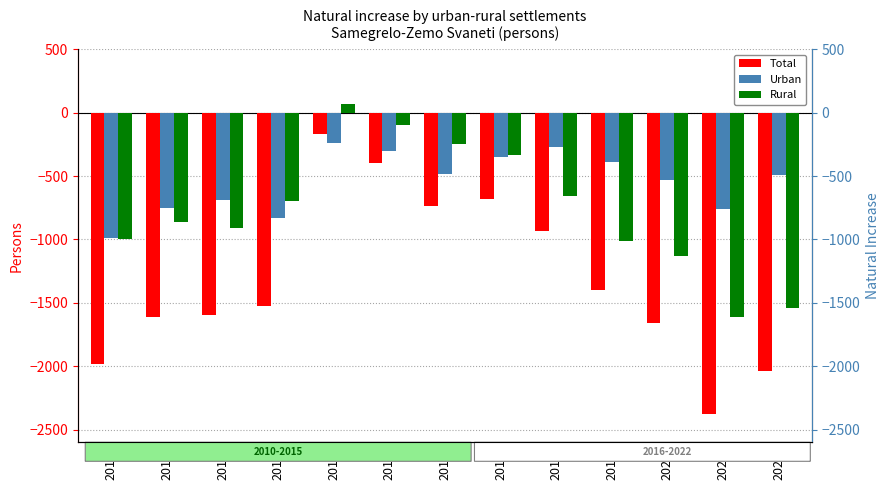

What is the difference between the maximum and minimum values in the Urban series?

750